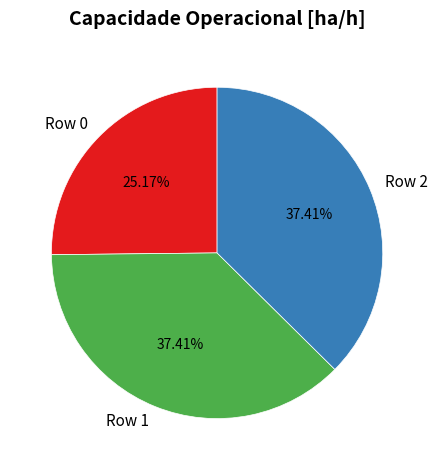

Which has a higher value, Row 1 or Row 0?

Row 1